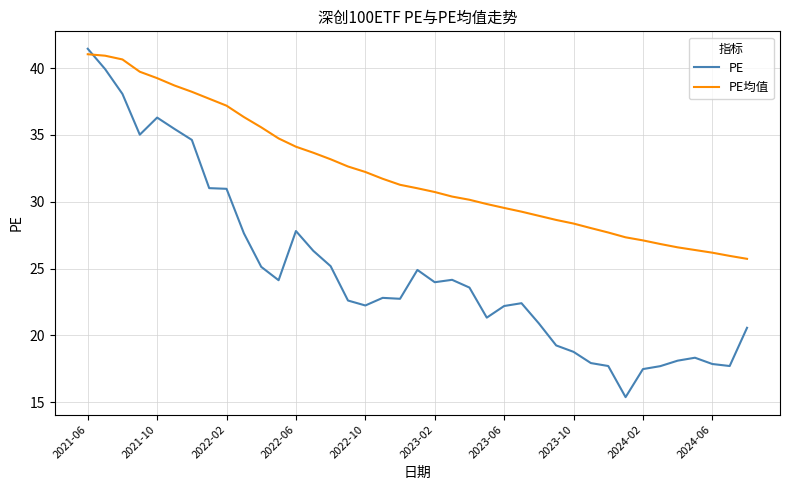

List the series in order of their overall mean, lowest first.

PE, PE均值